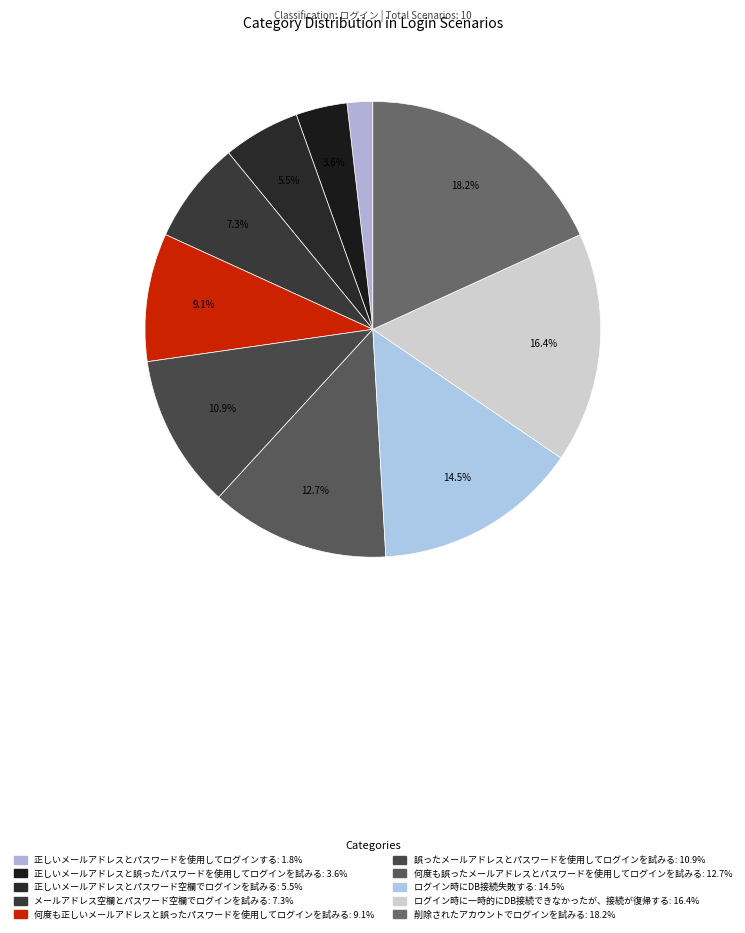

Rank the categories by value from highest to lowest.

削除されたアカウントでログインを試みる, ログイン時に一時的にDB接続できなかったが、接続が復帰する, ログイン時にDB接続失敗する, 何度も誤ったメールアドレスとパスワードを使用してログインを試みる, 誤ったメールアドレスとパスワードを使用してログインを試みる, 何度も正しいメールアドレスと誤ったパスワードを使用してログインを試みる, メールアドレス空欄とパスワード空欄でログインを試みる, 正しいメールアドレスとパスワード空欄でログインを試みる, 正しいメールアドレスと誤ったパスワードを使用してログインを試みる, 正しいメールアドレスとパスワードを使用してログインする